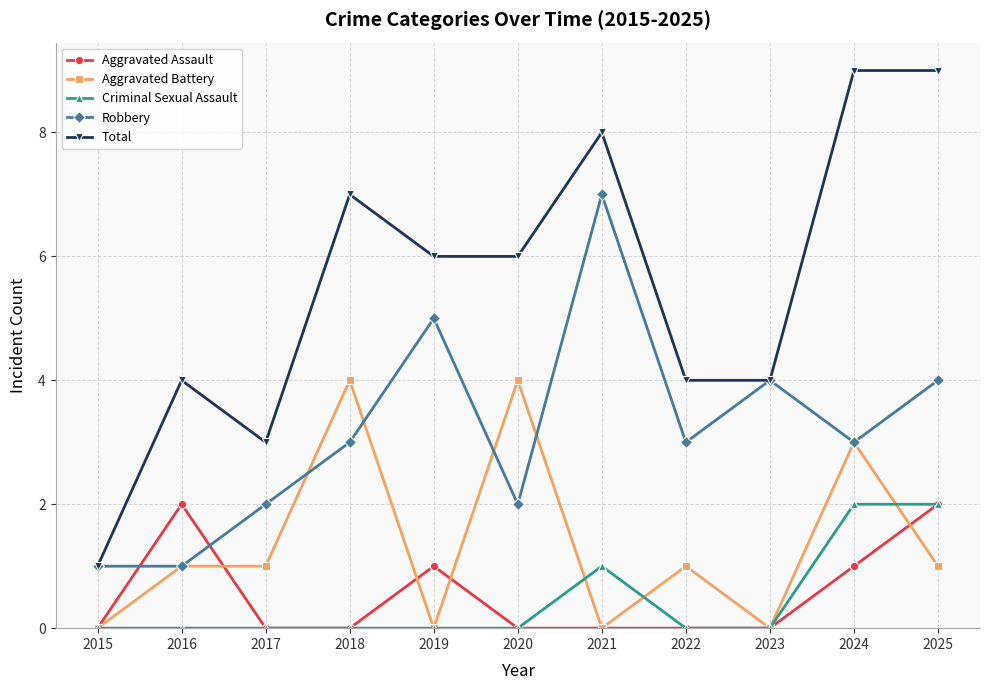

Is it true that Total equals 15 at 2025?

False